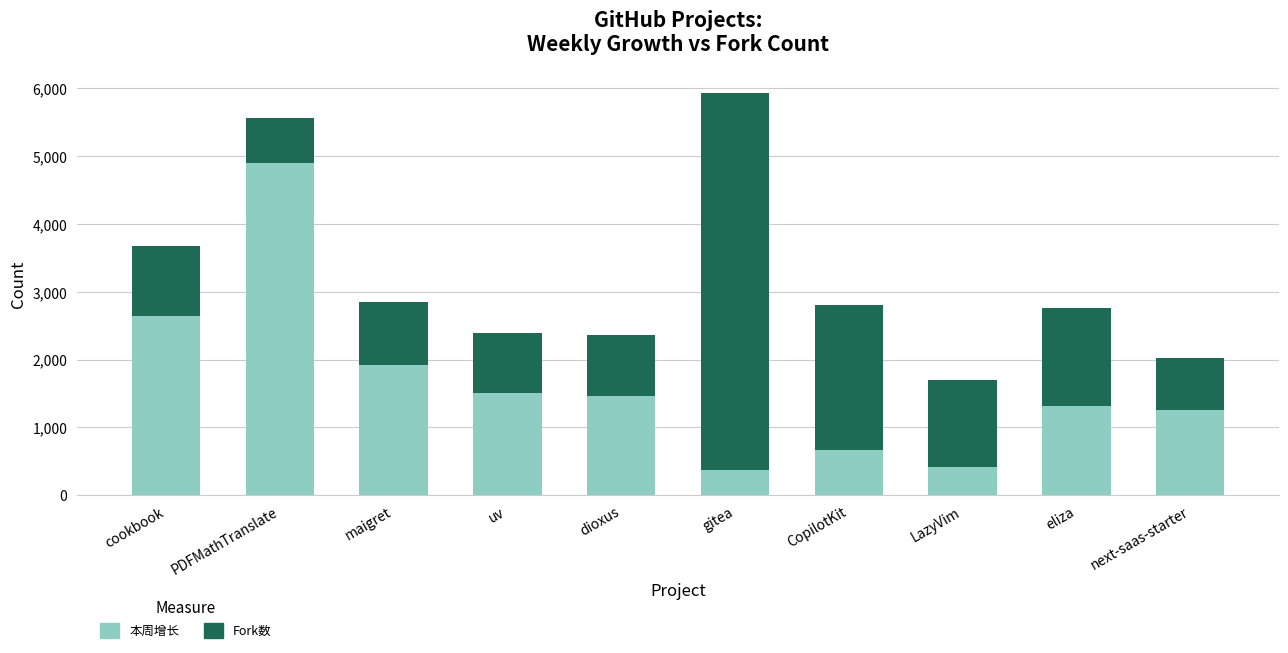

Read the 本周增长 value at maigret.

1928